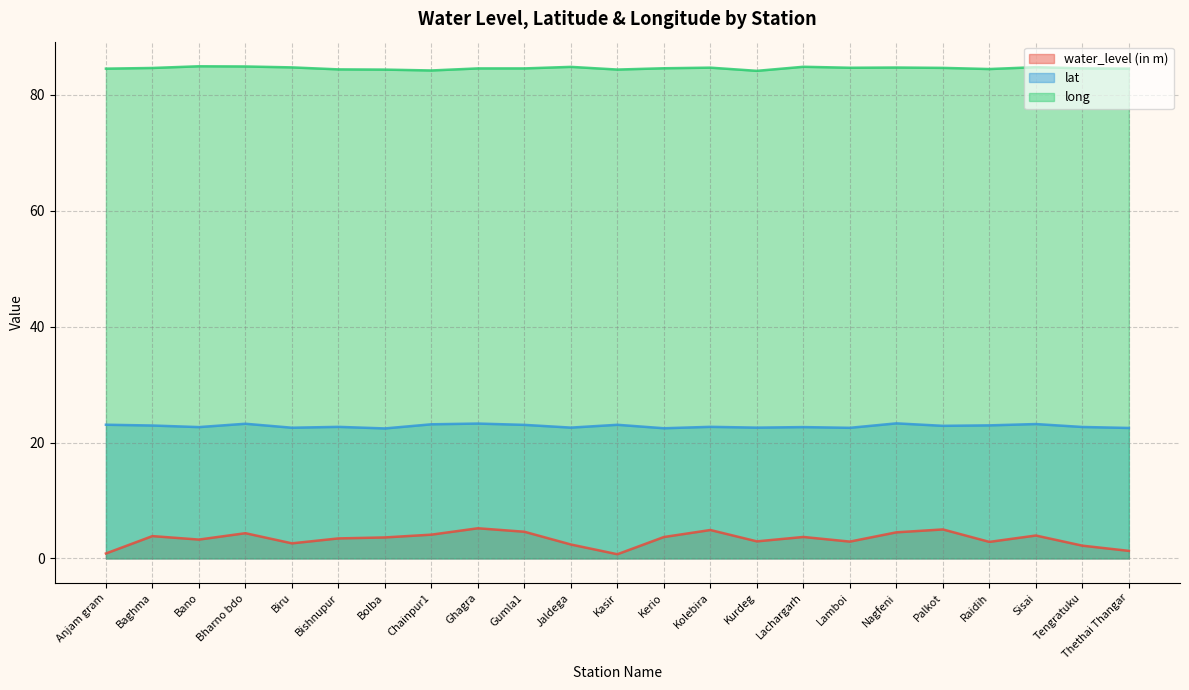

Read the lat value at Kolebira.

22.7